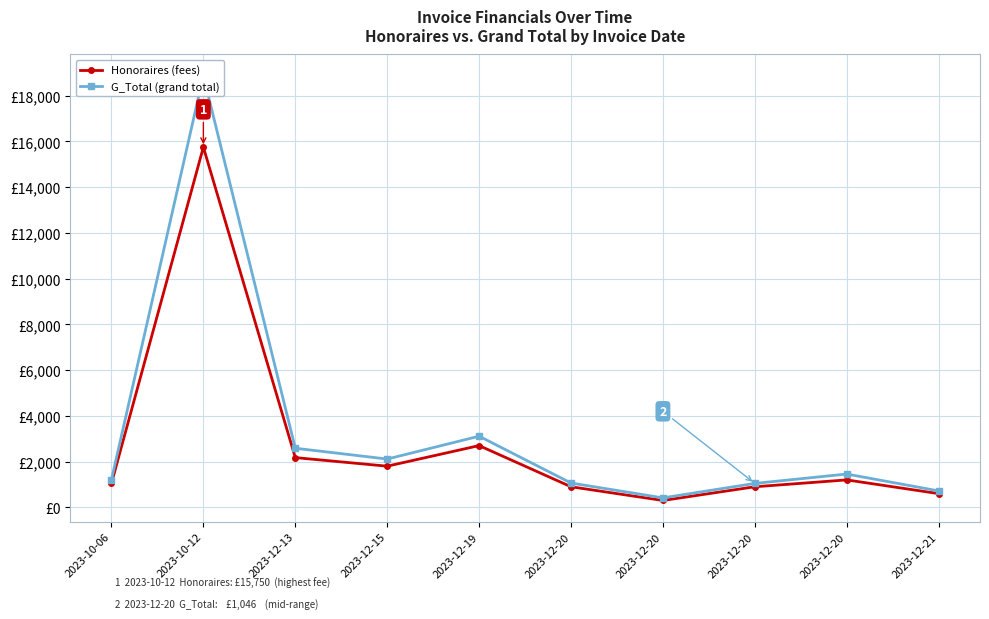

At which category is the sum across all series the highest?

2023-10-12